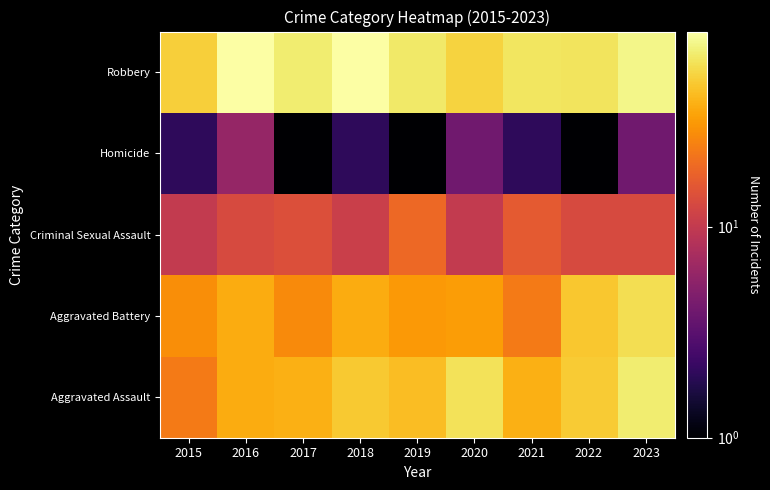

Reading left to right, list all the values displayed in this chart.

Aggravated Assault: 2015=23	2016=37	2017=38	2018=48	2019=43	2020=60	2021=38	2022=49	2023=67
Aggravated Battery: 2015=28	2016=37	2017=27	2018=37	2019=31	2020=32	2021=23	2022=47	2023=58
Criminal Sexual Assault: 2015=10	2016=13	2017=14	2018=11	2019=19	2020=10	2021=16	2022=13	2023=13
Homicide: 2015=2	2016=6	2017=1	2018=2	2019=1	2020=4	2021=2	2022=1	2023=4
Robbery: 2015=50	2016=83	2017=66	2018=84	2019=64	2020=52	2021=62	2022=61	2023=74